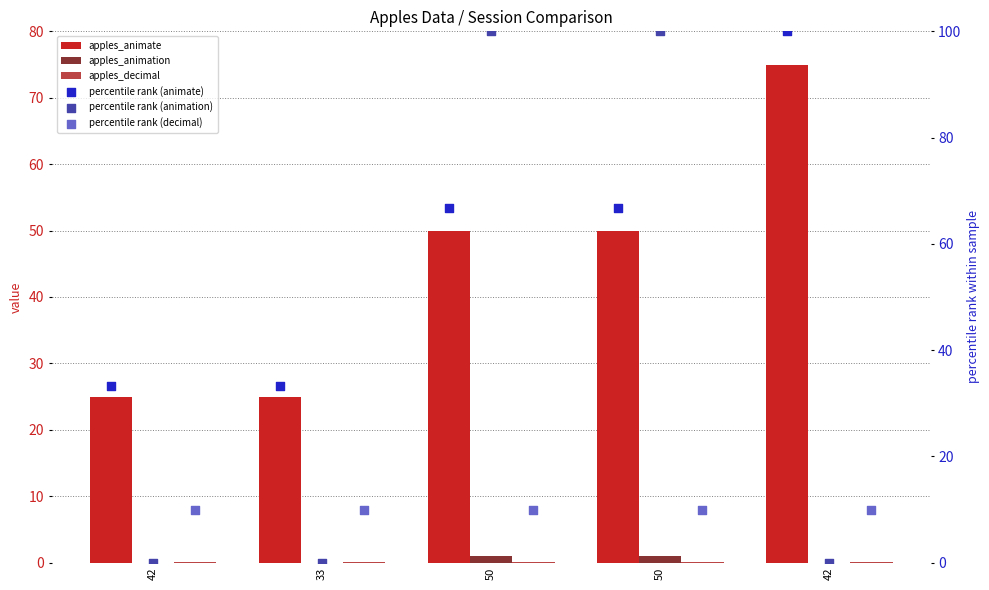

Is the value of percentile rank (animate) at 33 greater than the value of apples_decimal at 50?

Yes